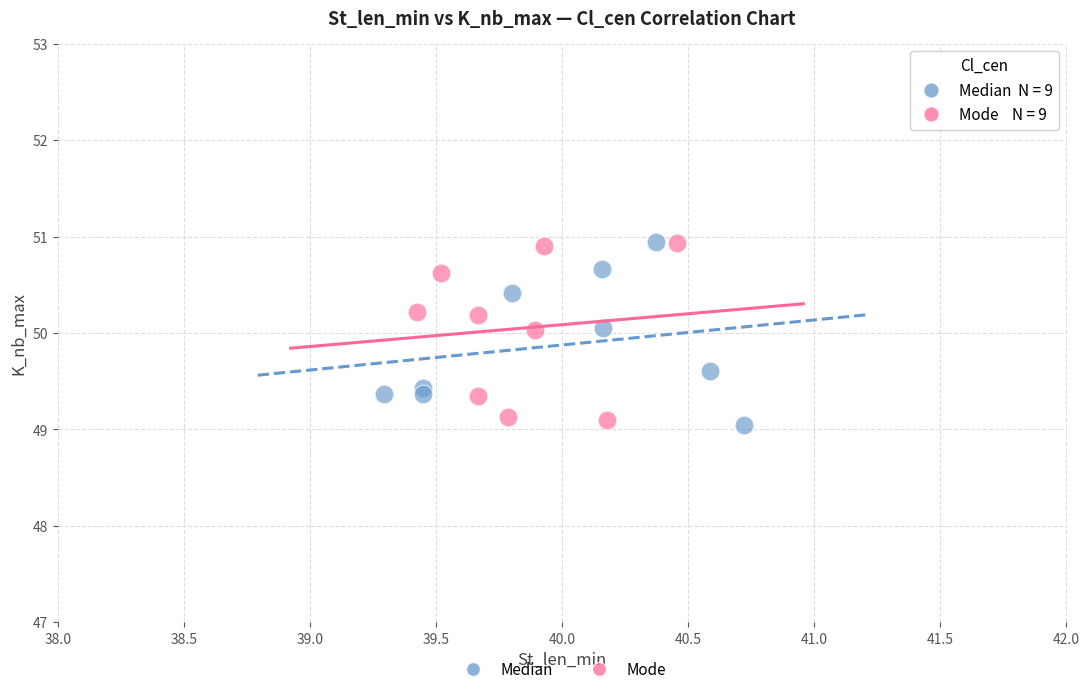

Which series reaches the minimum Y coordinate?

Median